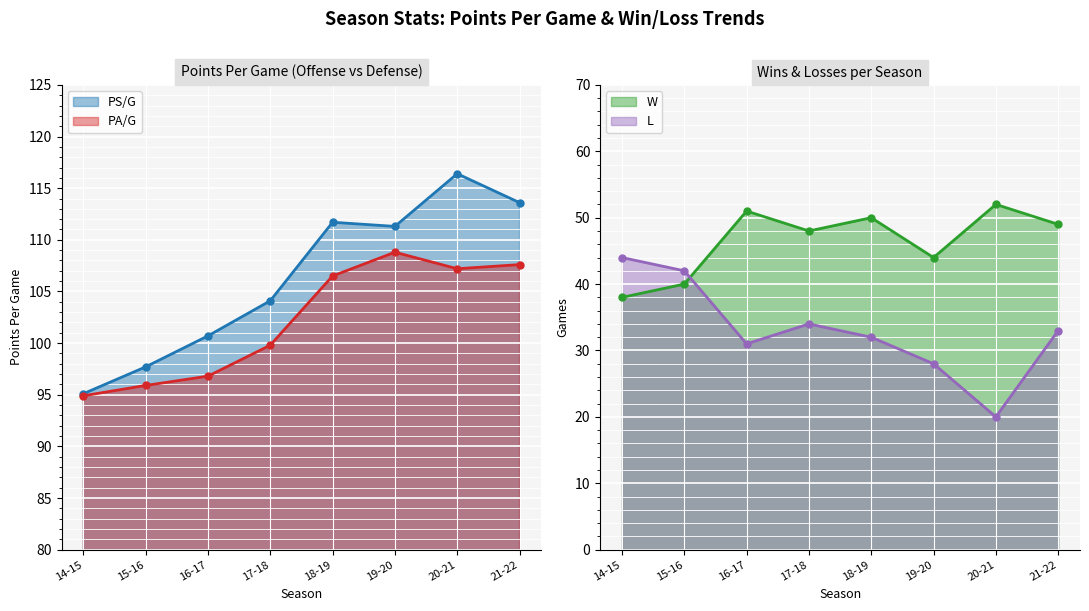

In L, how many points are higher than both neighbors (excluding endpoints)?

1